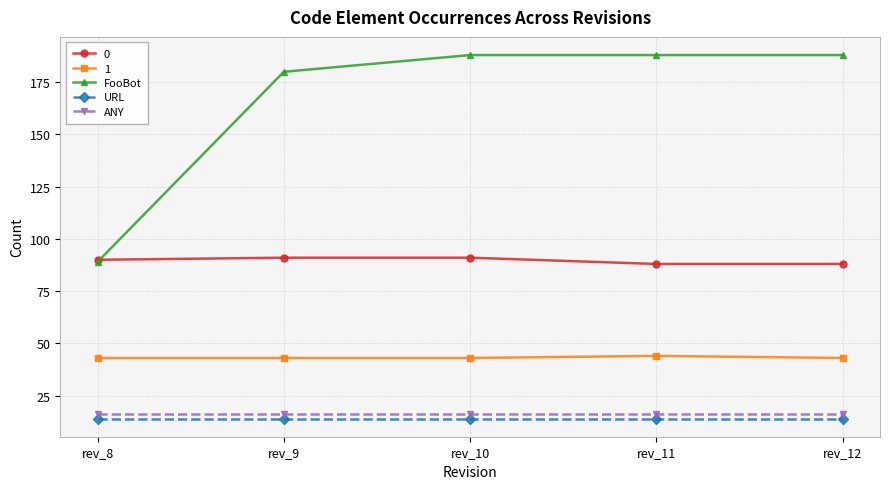

True or false: FooBot has a value of 188 at rev_11.

True